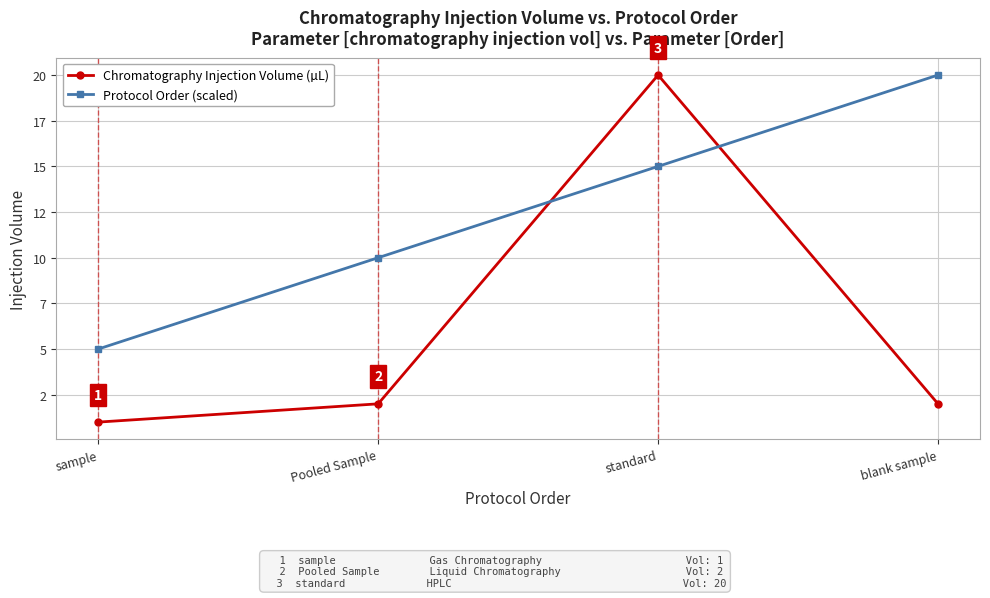

Does the chart have visible grid lines?

Yes